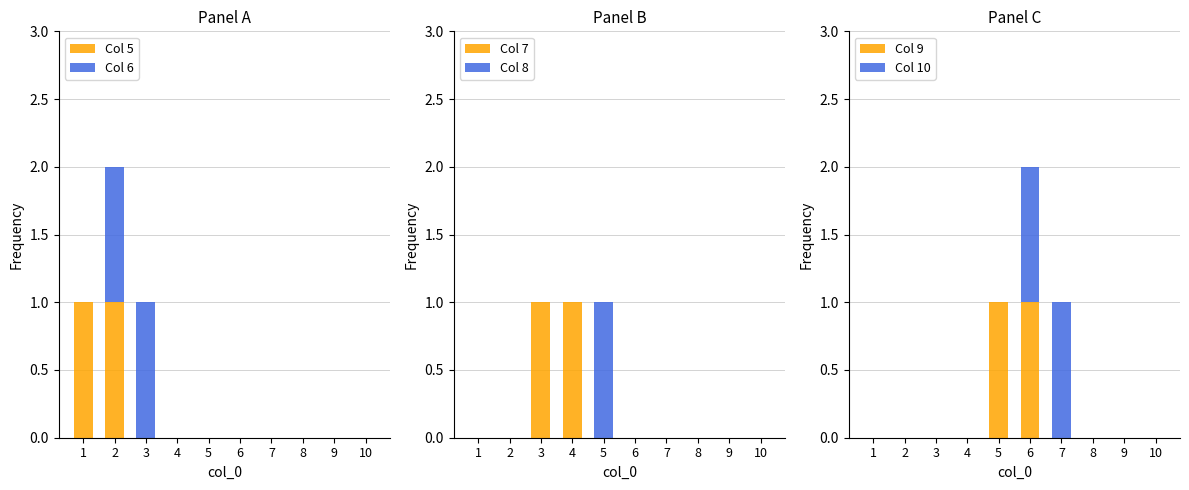

Is the value of Col 9 at 8 greater than the value of Col 8 at 1?

No